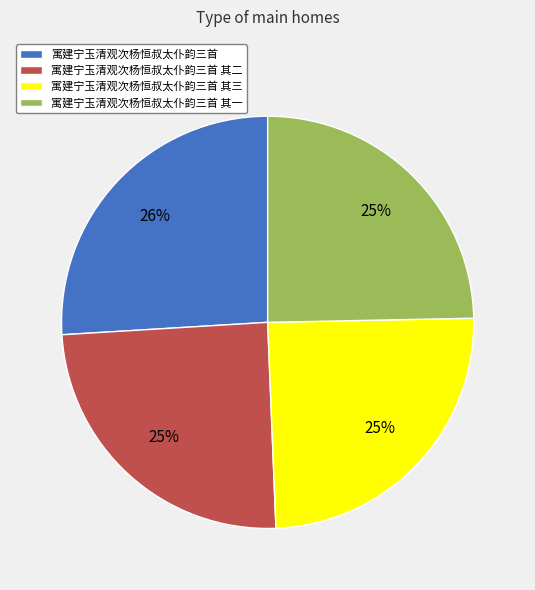

How many segments does this pie chart have?

4